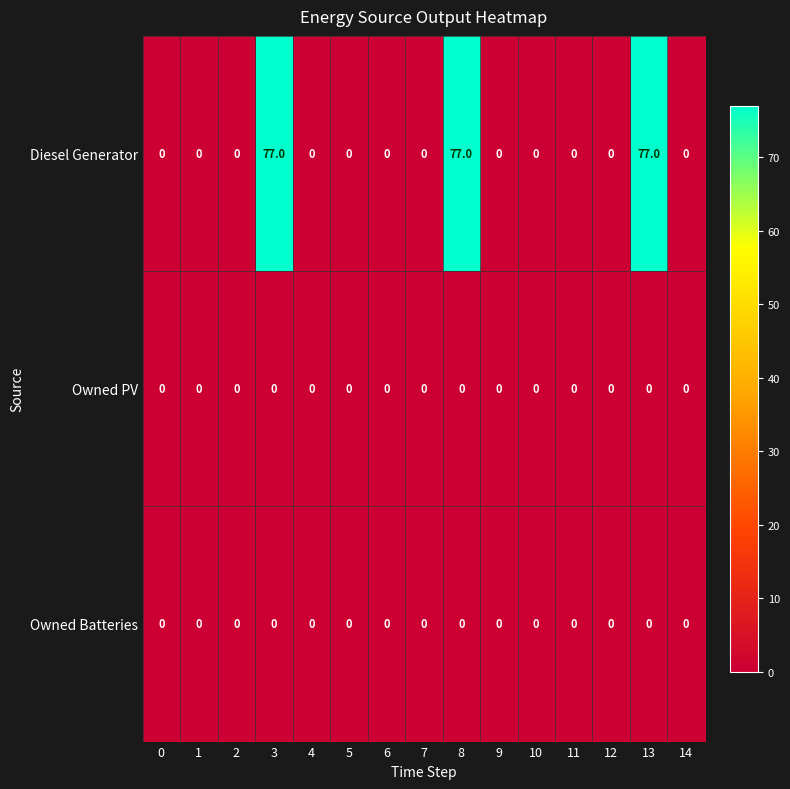

What is the difference between the maximum and minimum values in the Diesel Generator series?

77